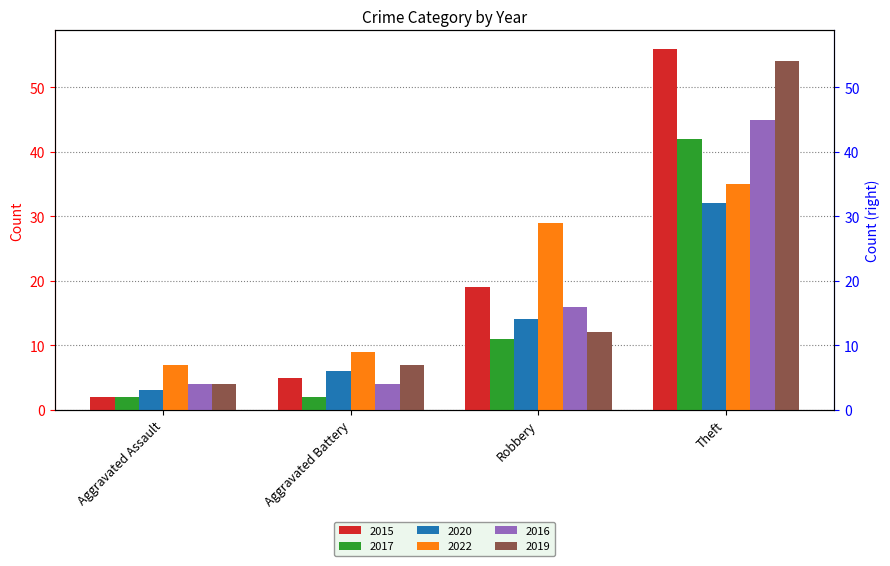

Reading left to right, extract all data points from this chart.

2015: 2	5	19	56
2017: 2	2	11	42
2020: 3	6	14	32
2022: 7	9	29	35
2016: 4	4	16	45
2019: 4	7	12	54